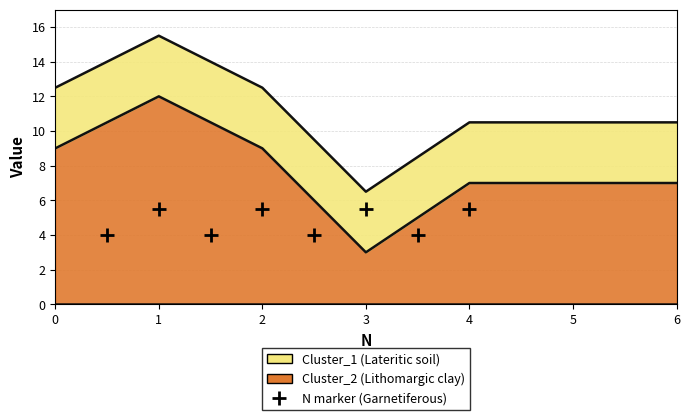

How many data points does each series have?

7